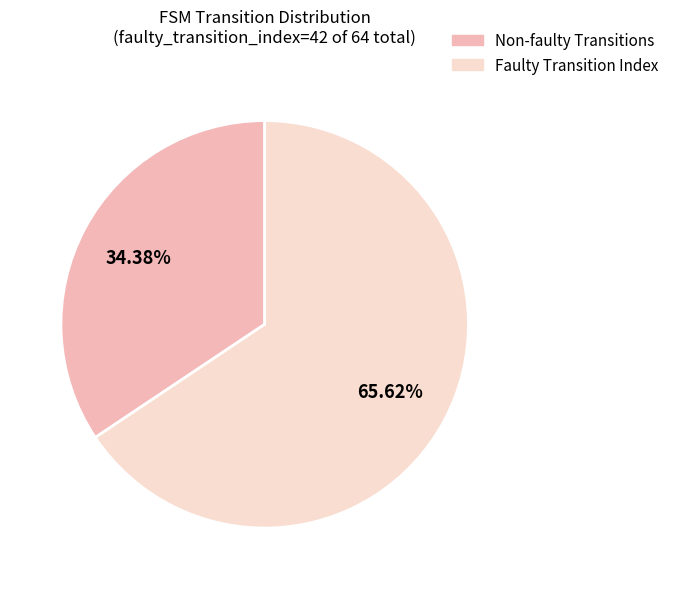

Which category has the biggest portion of the pie?

Faulty Transition Index